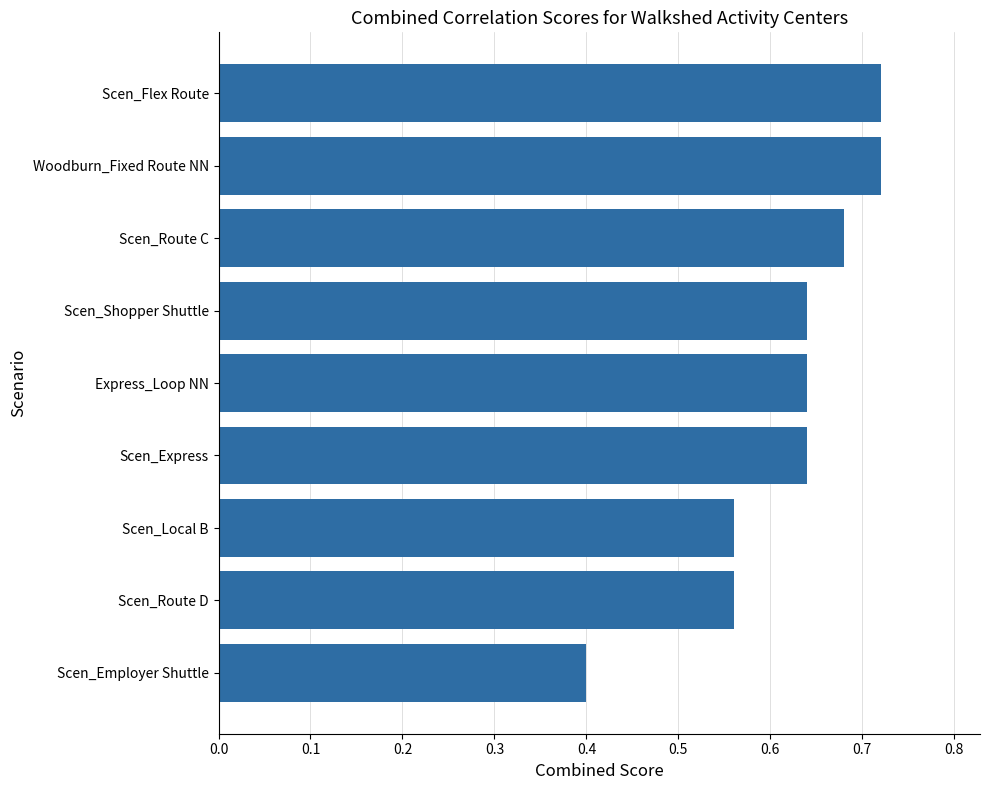

Between Scen_Employer Shuttle and Scen_Local B, which is larger?

Scen_Local B